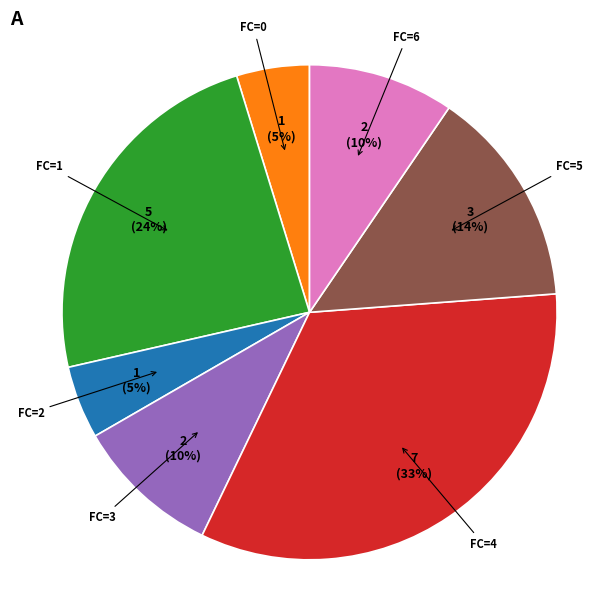

Combined, do FC=3 and FC=6 account for over 50%?

No